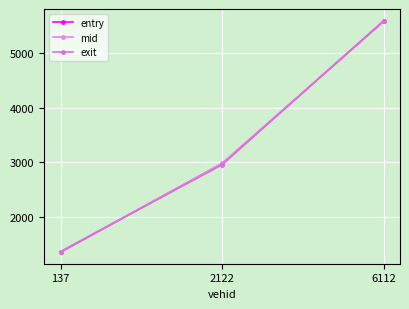

At which label is entry closest to 3470?

2122